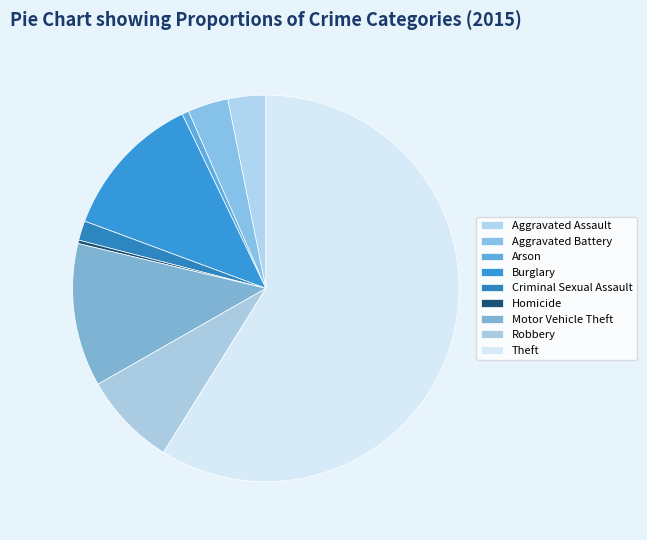

To the nearest percent, what is the combined percentage of Criminal Sexual Assault and Robbery?

10%